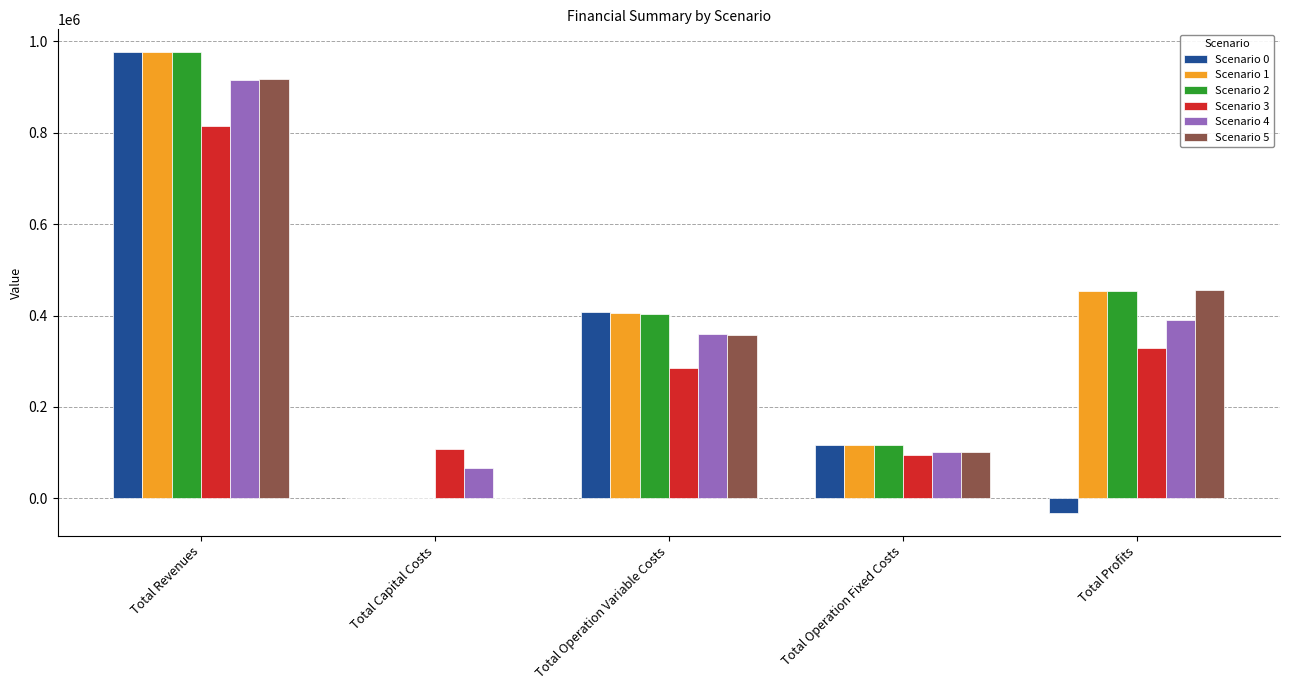

At which category does the chart reach its peak across all series?

Total Revenues